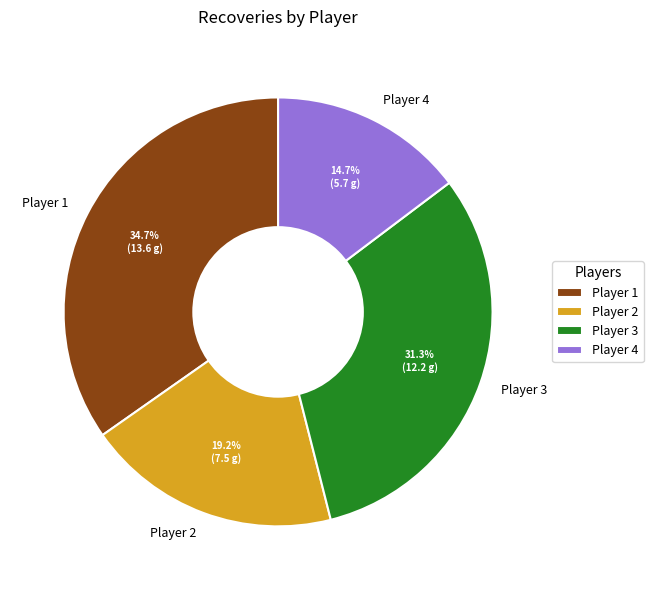

How many slices are in this pie chart?

4